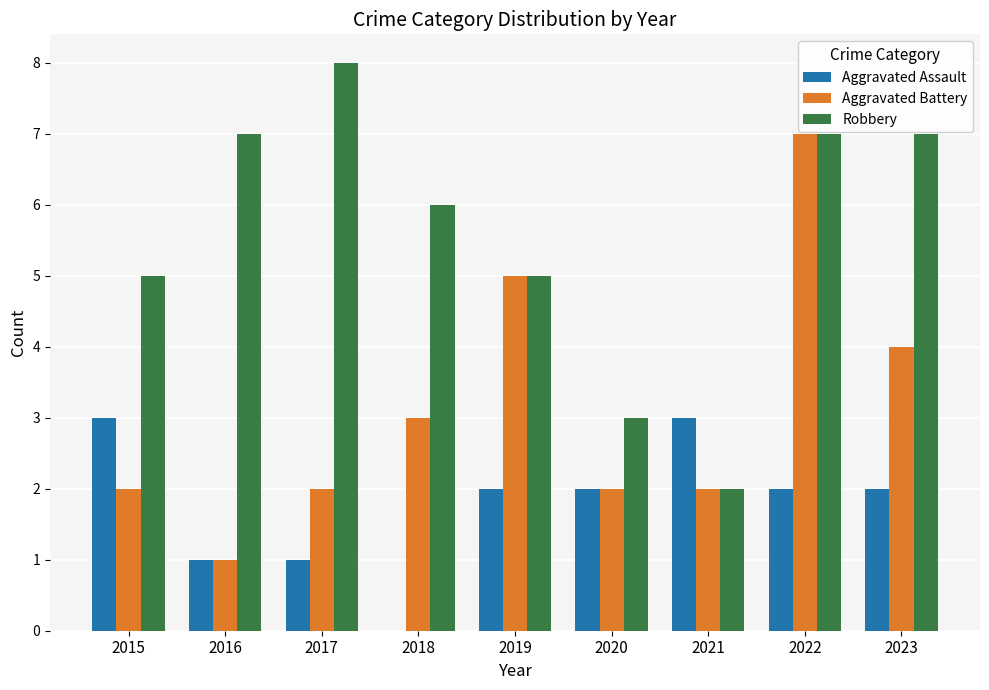

What is the greatest value displayed?

8